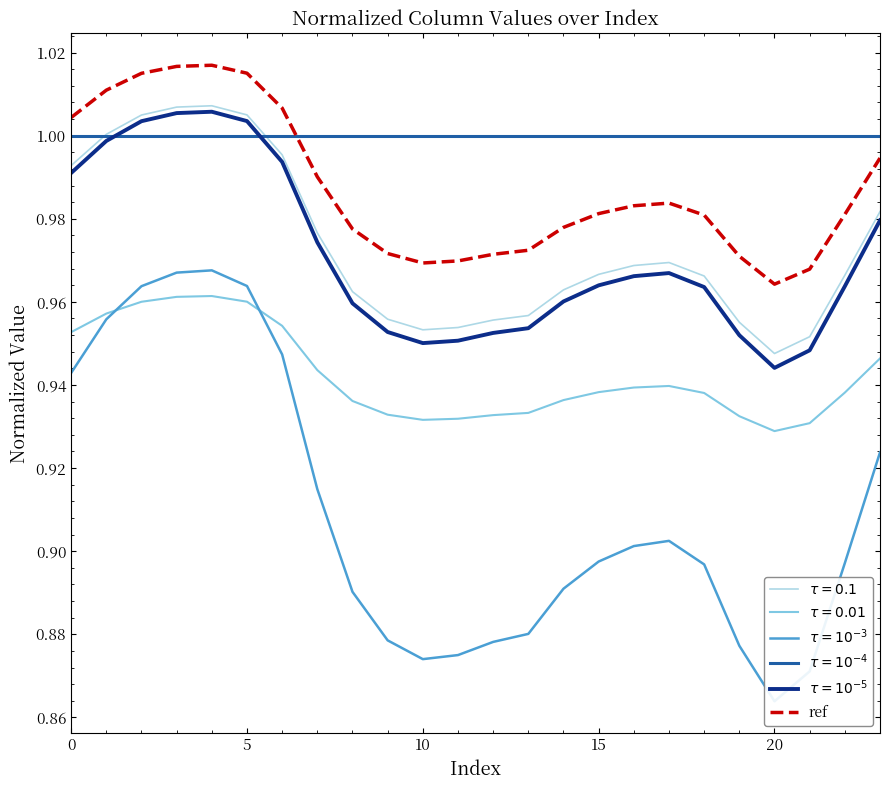

How many lines are shown in the chart?

1